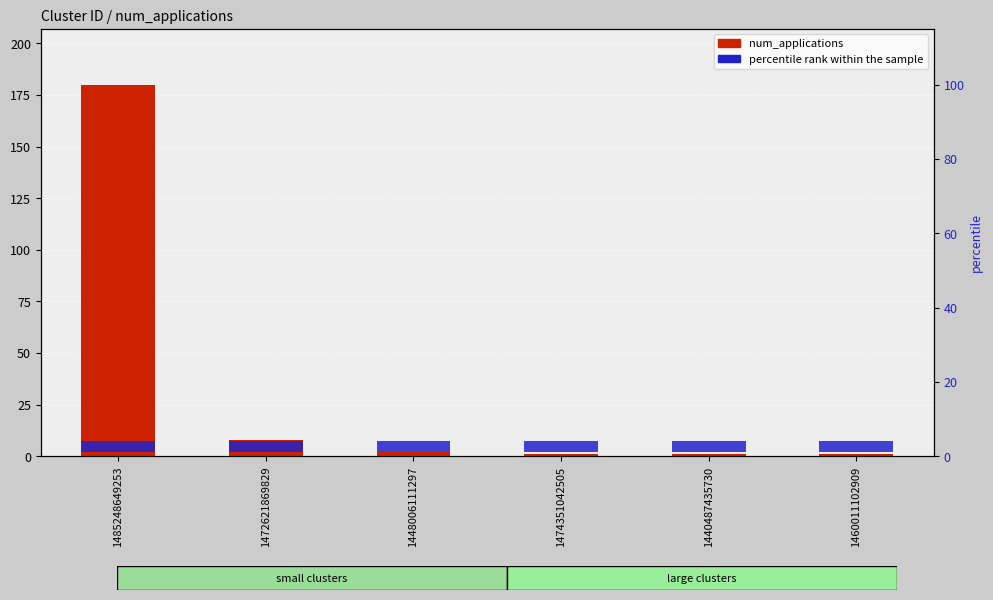

What is the difference between the maximum and minimum values in the num_applications series?

179